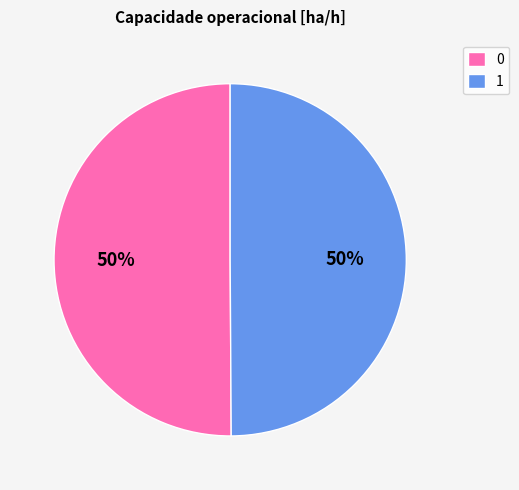

The 1 slice represents 60% of the pie. True or false?

False